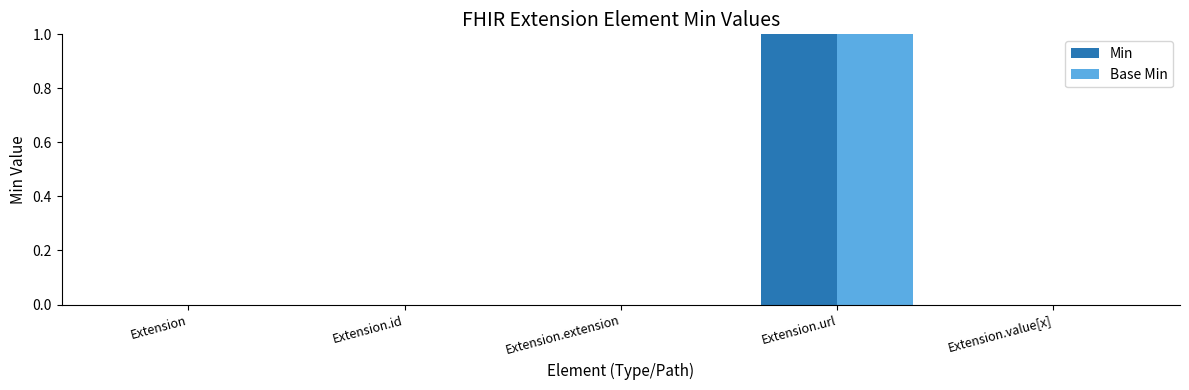

What is the maximum value for Min?

1